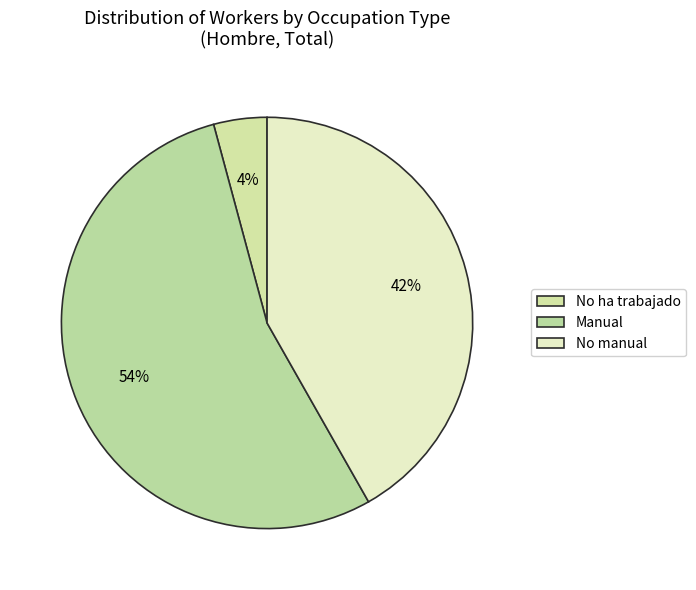

True or false: Manual accounts for 59% of the total.

False